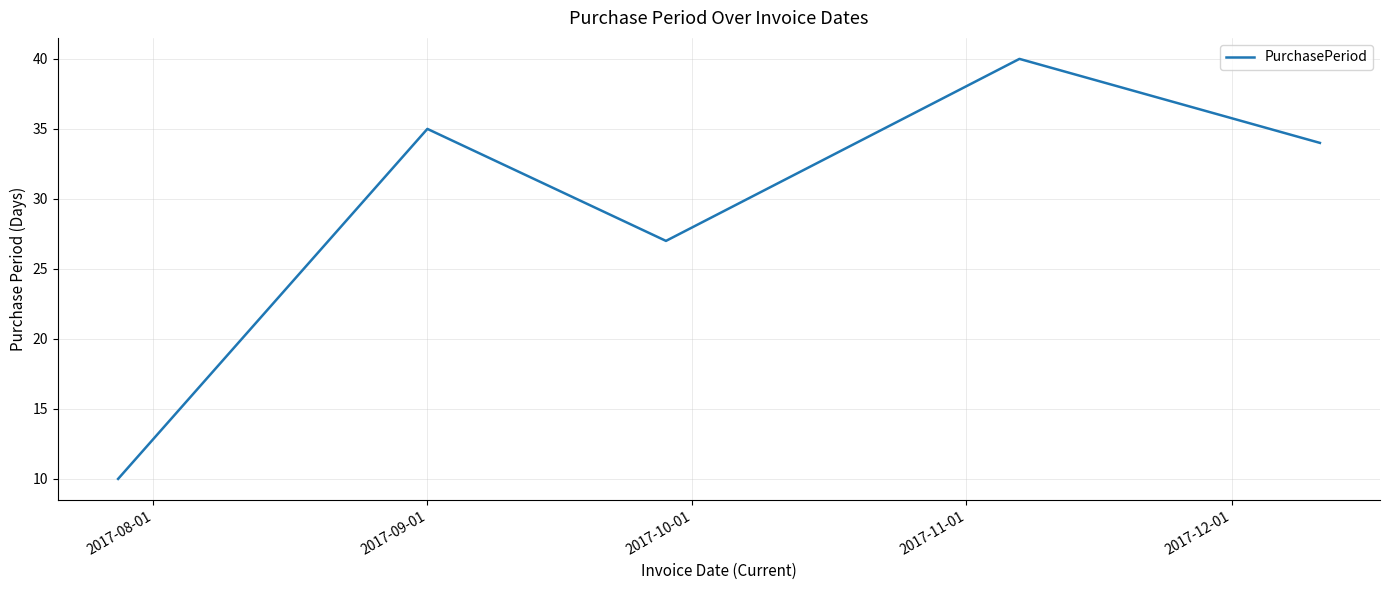

True or false: there are more than 1 points higher than both neighbors.

True